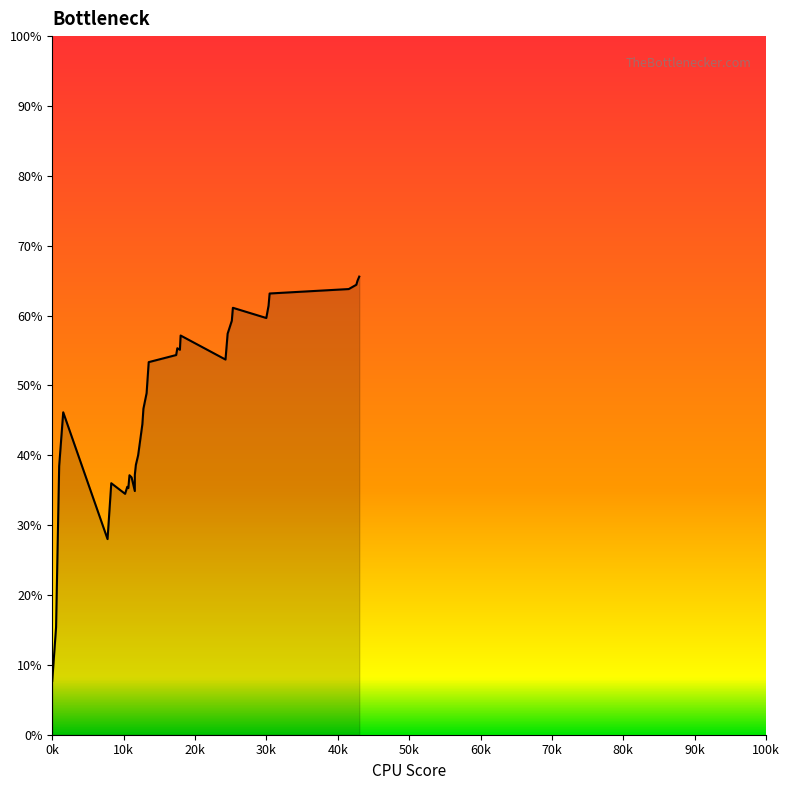

What is the maximum value shown in the chart?

65.6